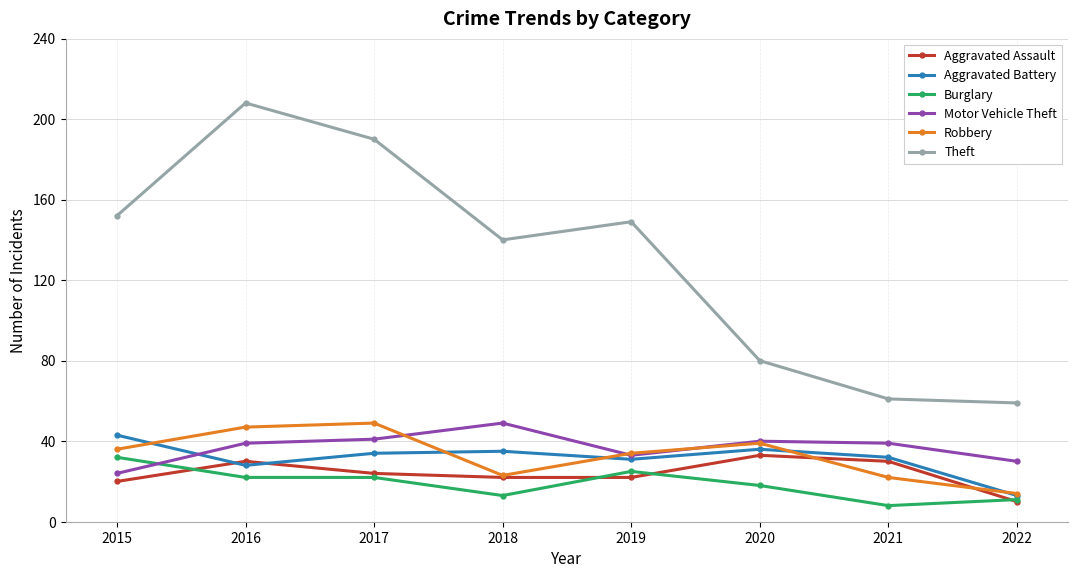

How many categories are shown in the chart?

8